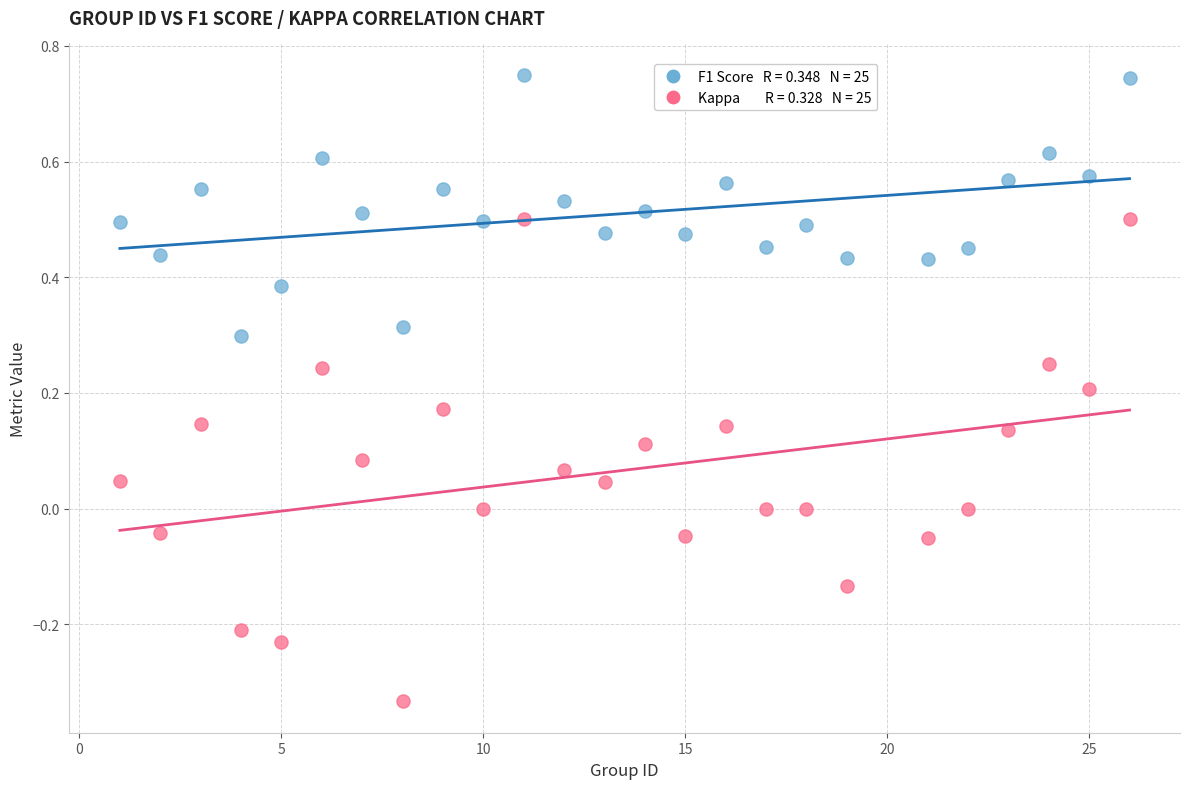

Across all data points, what is the range of X values (max minus min)?

25.0